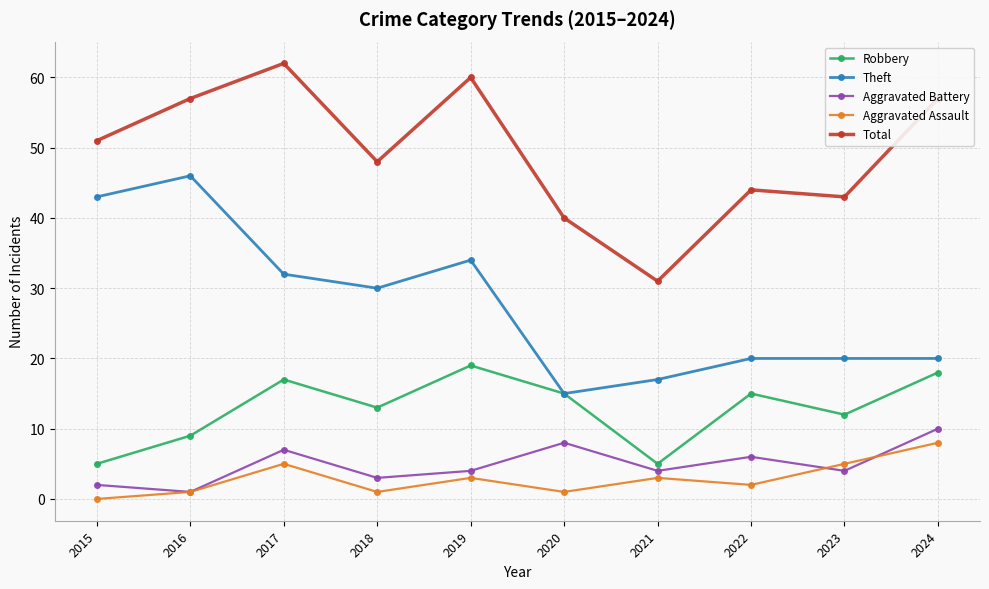

Is the value of Total at 2020 greater than the value of Aggravated Assault at 2023?

Yes